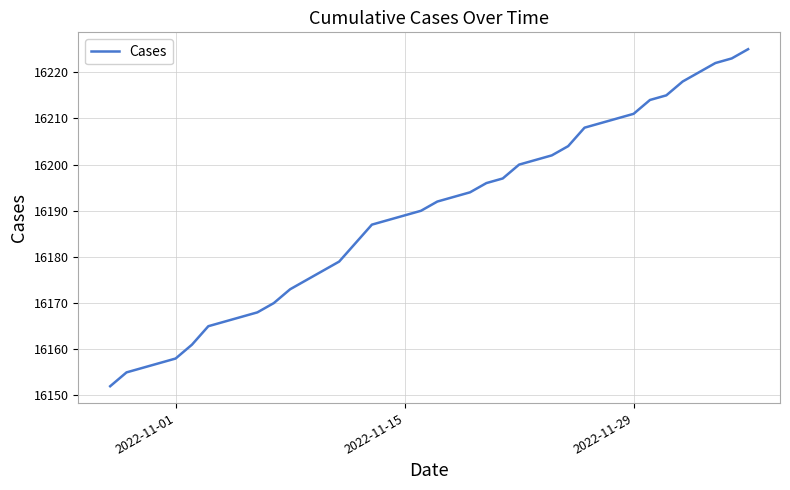

What is the minimum value shown in the chart?

16152